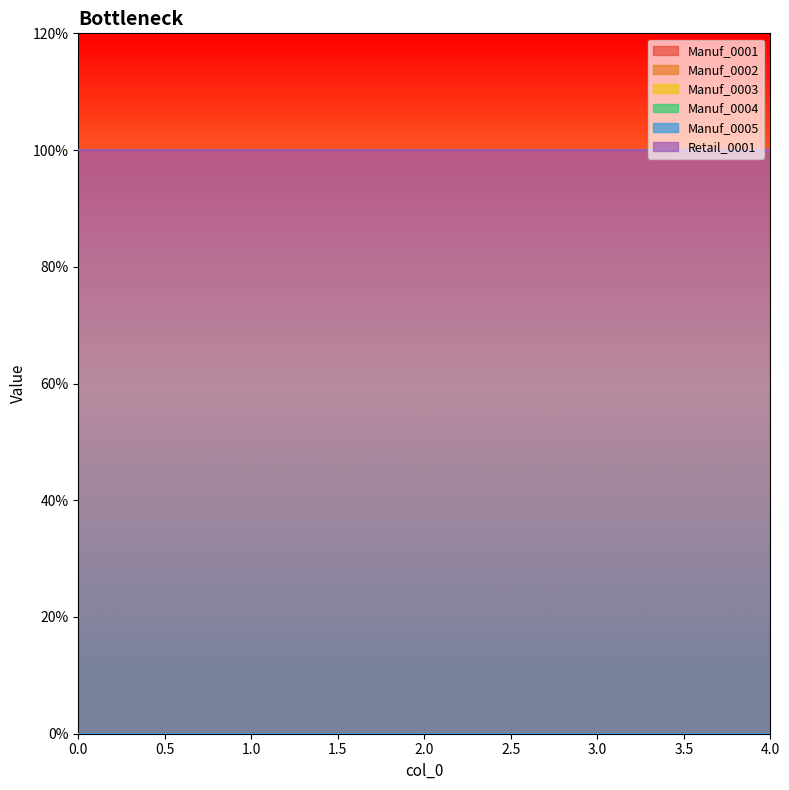

At how many categories does at least one series exceed 0?

5